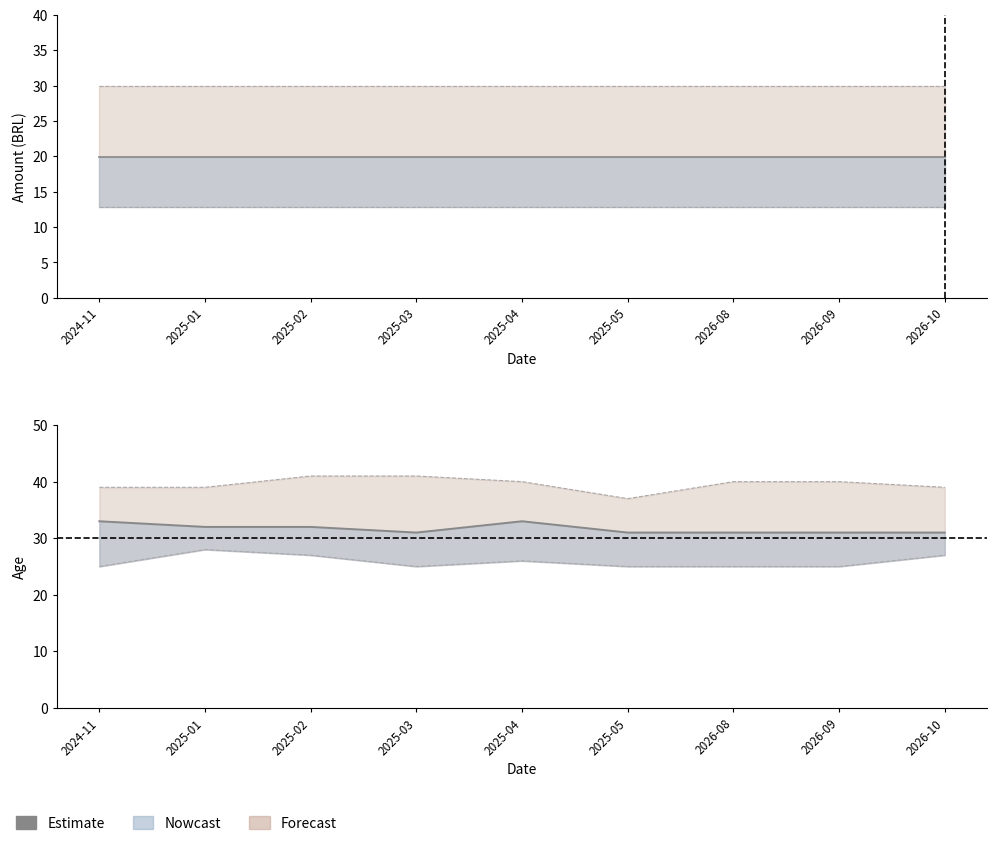

Rank the categories by value from highest to lowest.

2024-11, 2025-04, 2025-01, 2025-02, 2025-03, 2025-05, 2026-08, 2026-09, 2026-10